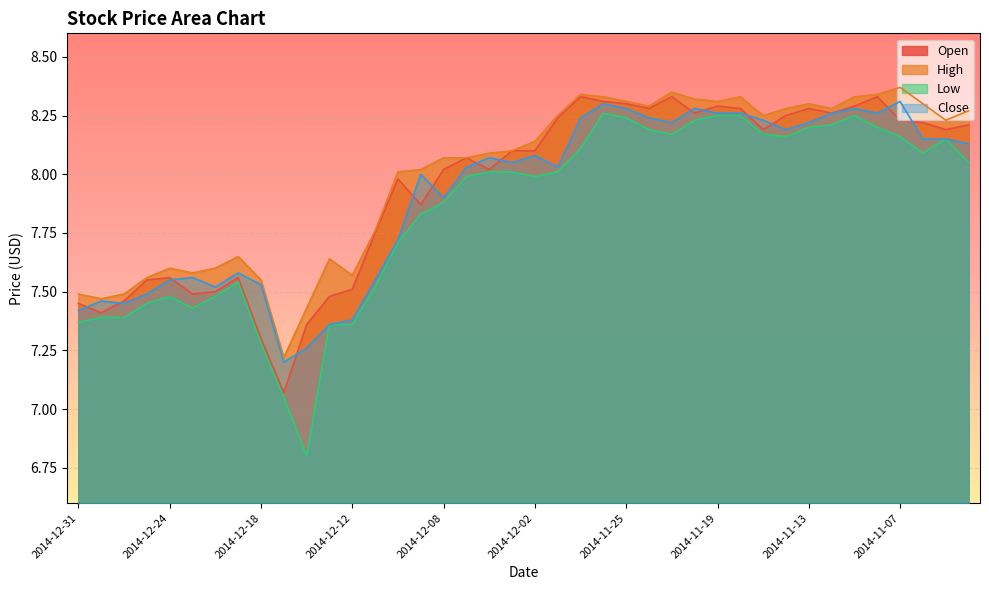

What is the maximum value shown in the chart?

8.4